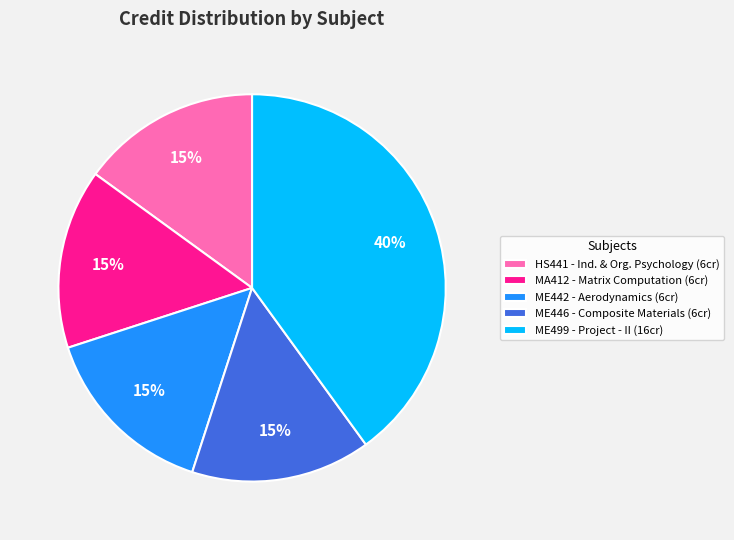

Is it true that MA412 - Matrix Computation (6cr) is 15% of the pie?

True